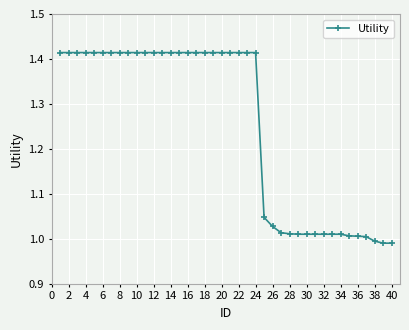

What is the sum of all values?

50.1